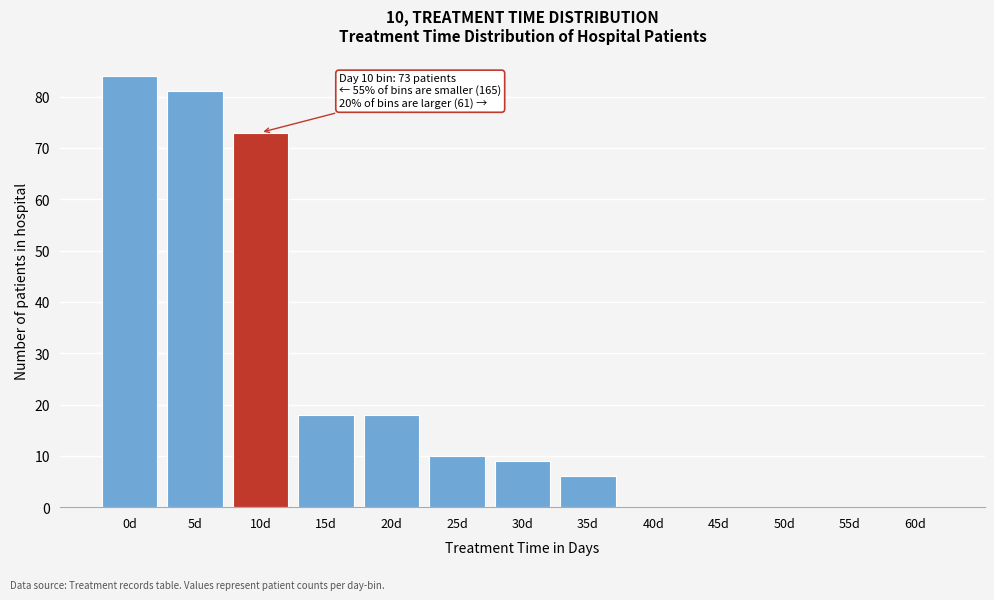

Reading left to right, what are all the values shown in this chart?

0d=84	5d=81	10d=73	15d=18	20d=18	25d=10	30d=9	35d=6	40d=0	45d=0	50d=0	55d=0	60d=0